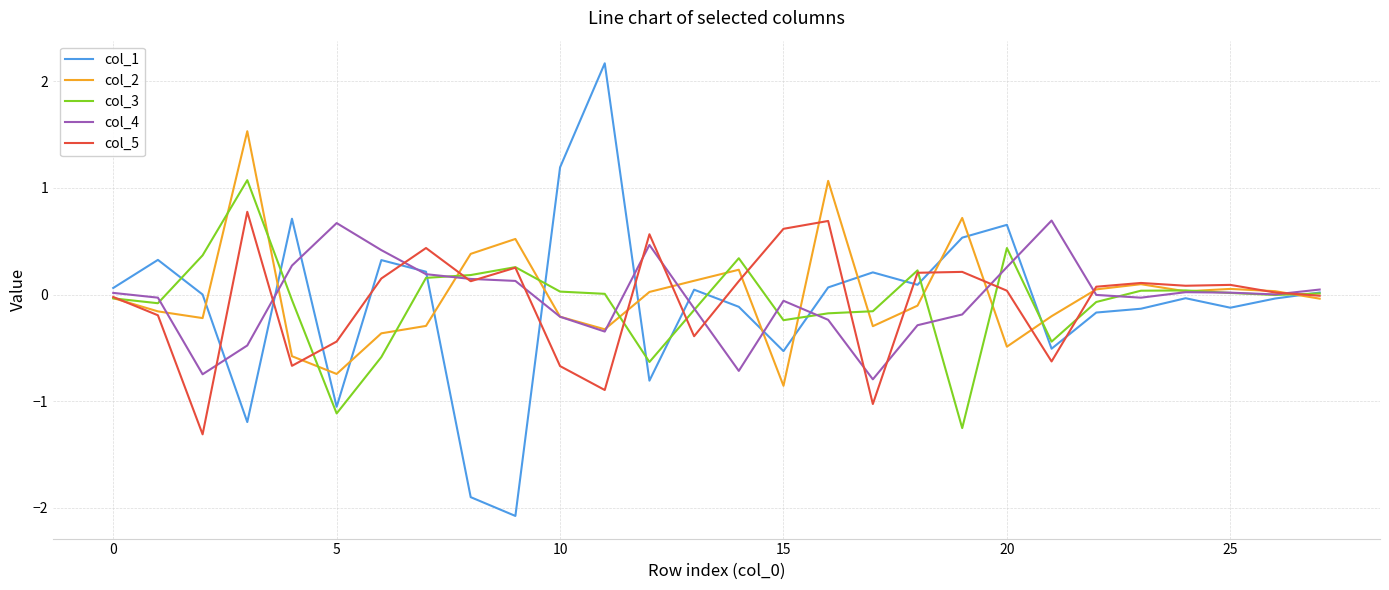

What is the maximum value for col_4?

0.7